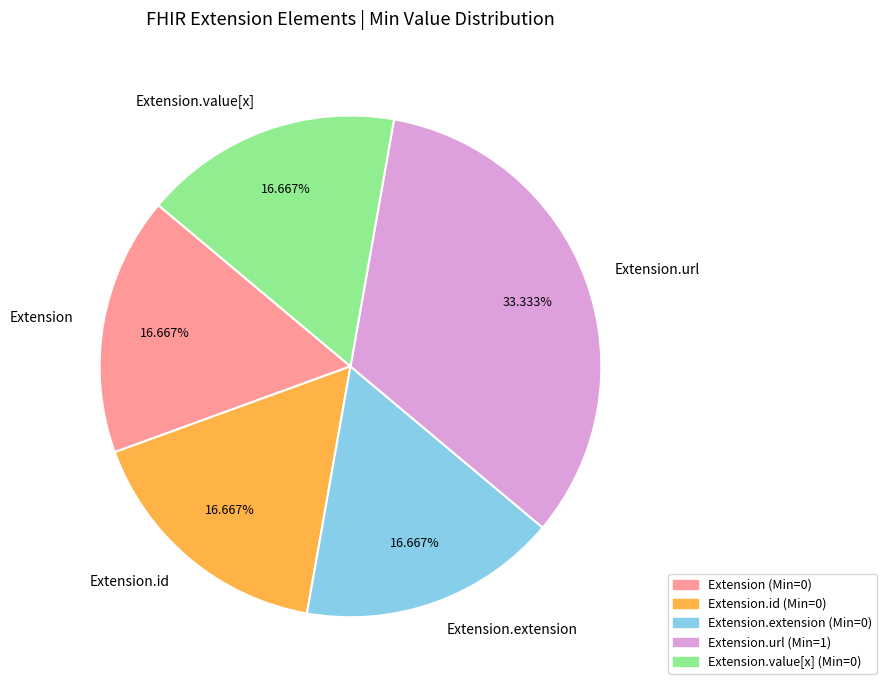

Is the sum of Extension.value[x] and Extension greater than half?

No